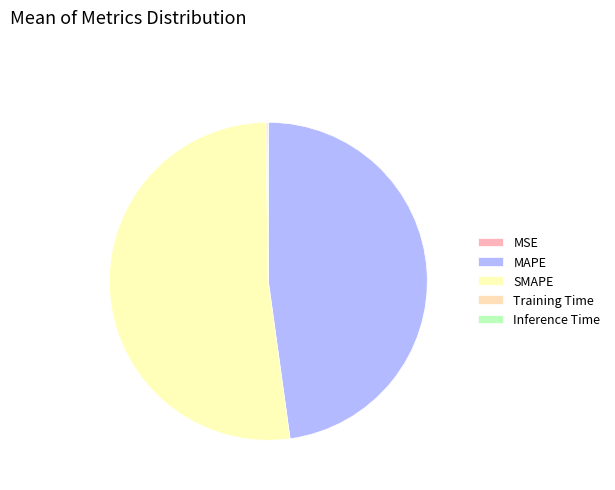

How many slices are in this pie chart?

5